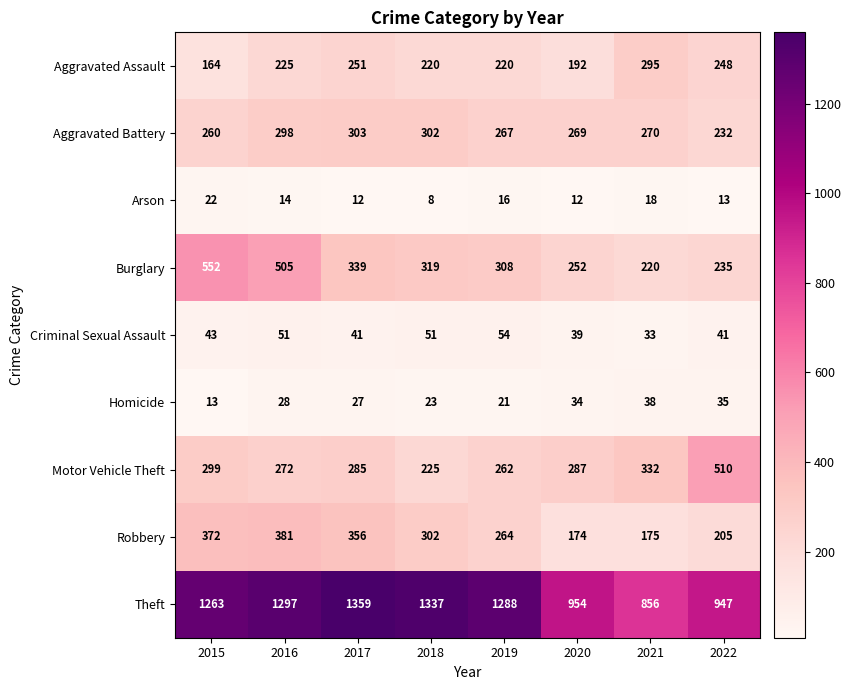

Rank the series by their maximum value, from lowest to highest.

Arson, Homicide, Criminal Sexual Assault, Aggravated Assault, Aggravated Battery, Robbery, Motor Vehicle Theft, Burglary, Theft